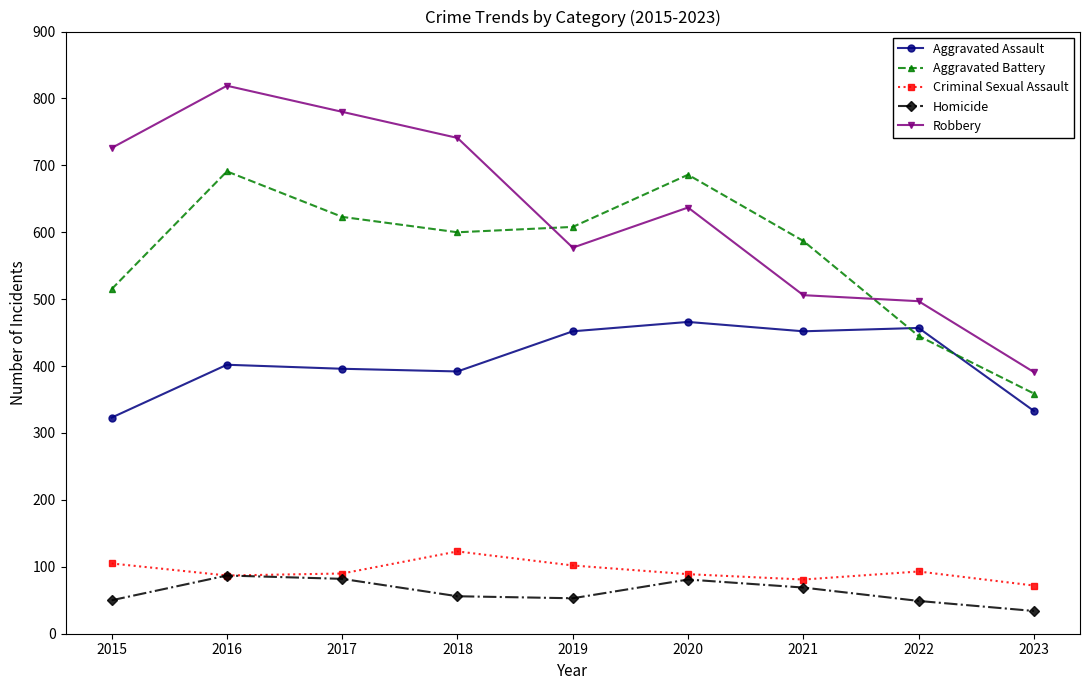

Does the chart have visible grid lines?

No